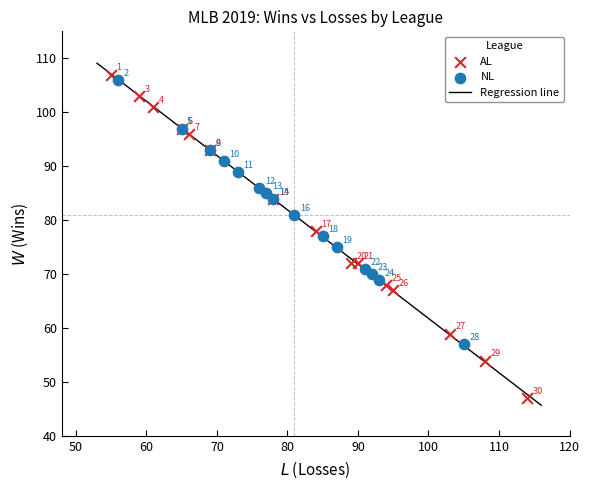

Which series reaches the minimum Y coordinate?

AL